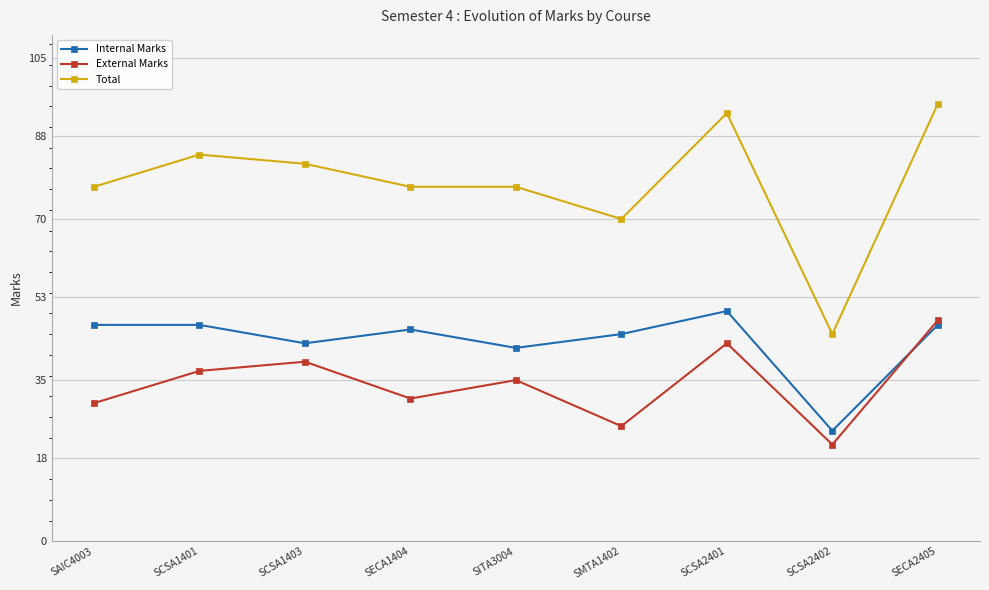

True or false: Total and External Marks cross at least once.

False